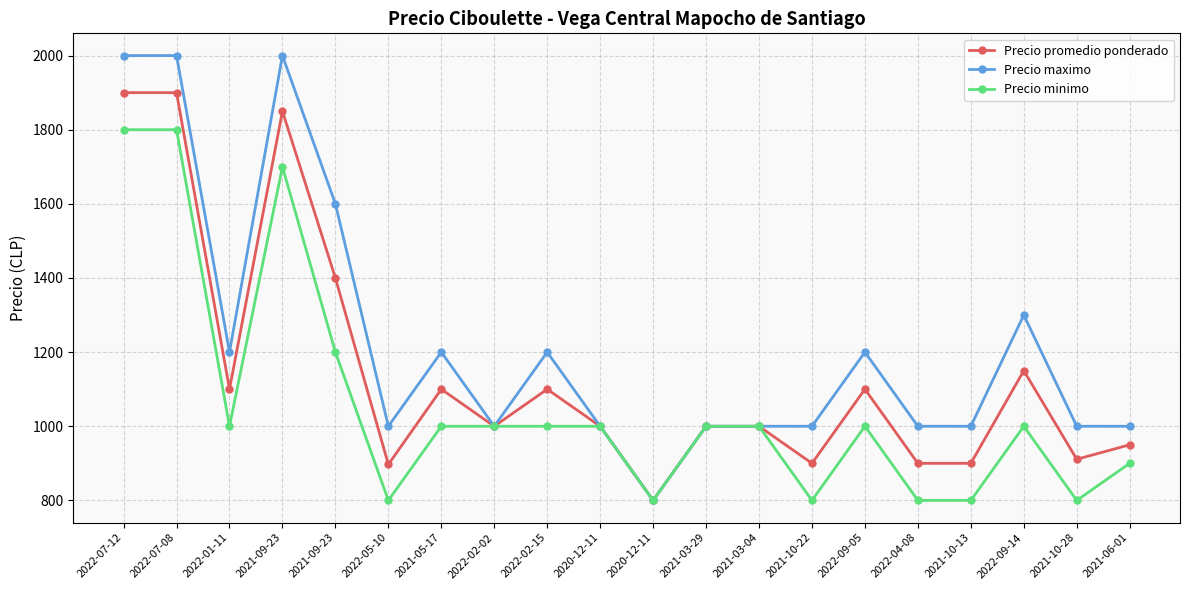

In Precio maximo, how many points are higher than both neighbors (excluding endpoints)?

5